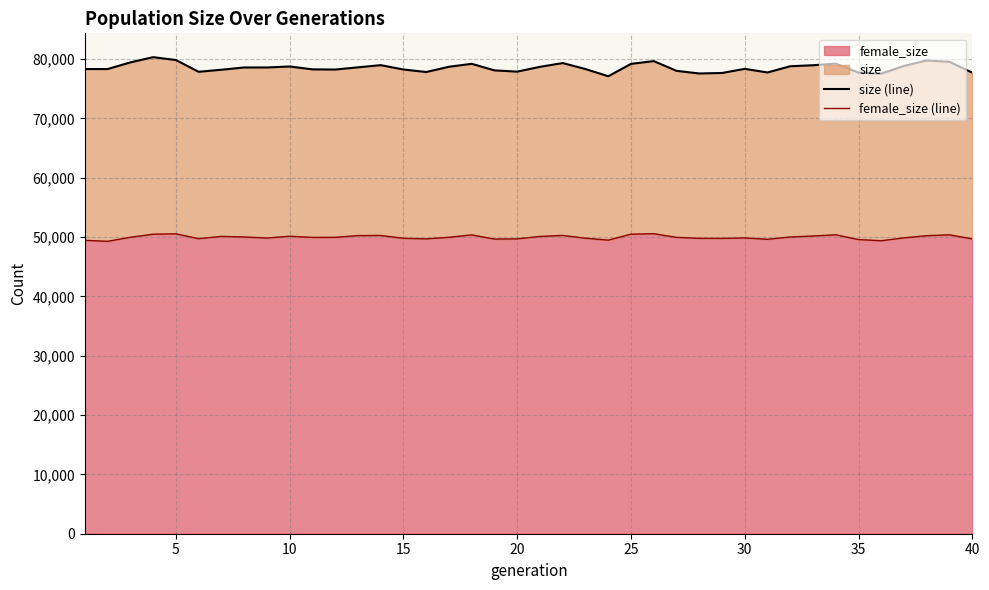

Does the chart have visible grid lines?

Yes